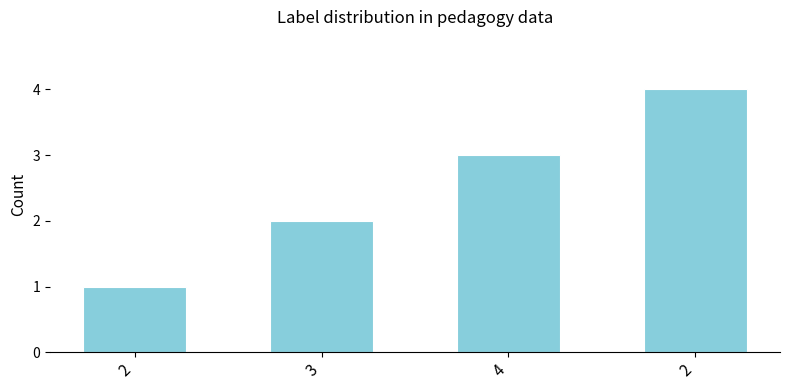

Count the number of categories in the chart.

4